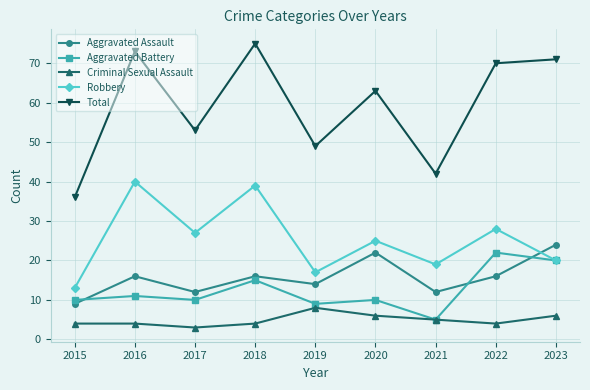

Where is Total nearest to the value 55?

2017